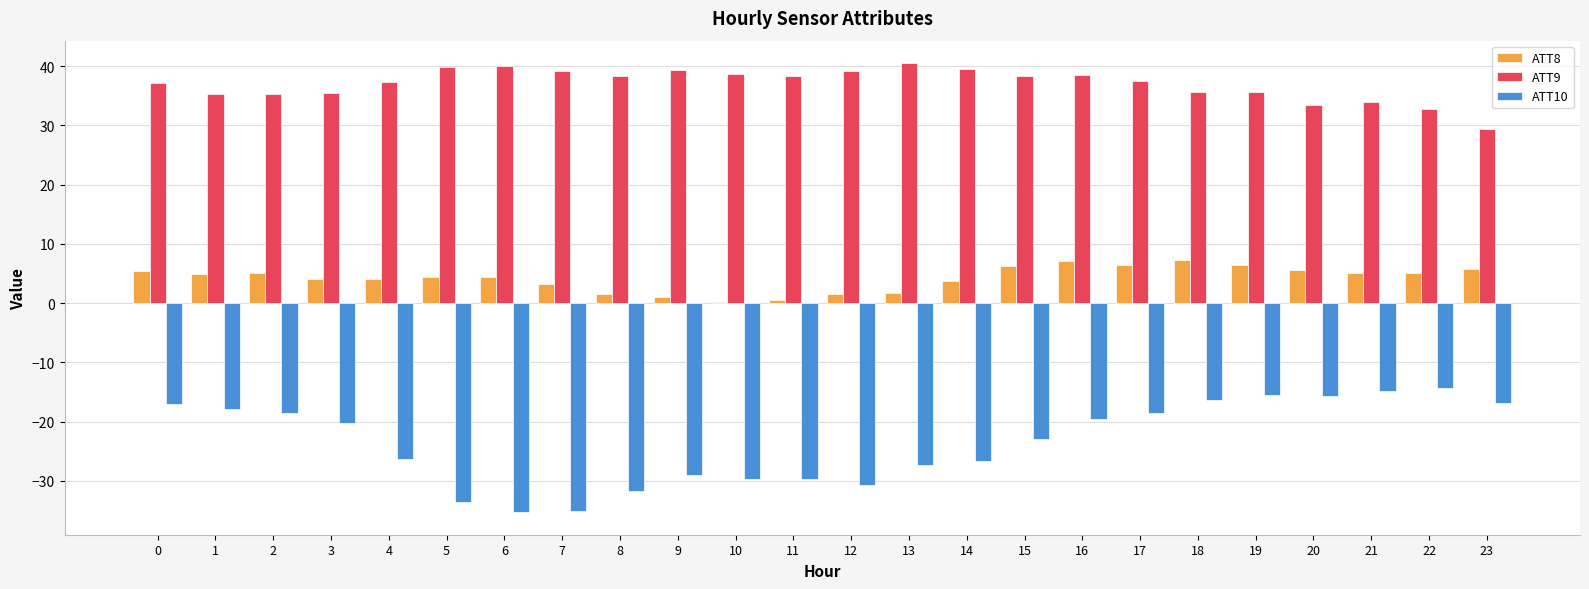

Count the number of data series in this chart.

3